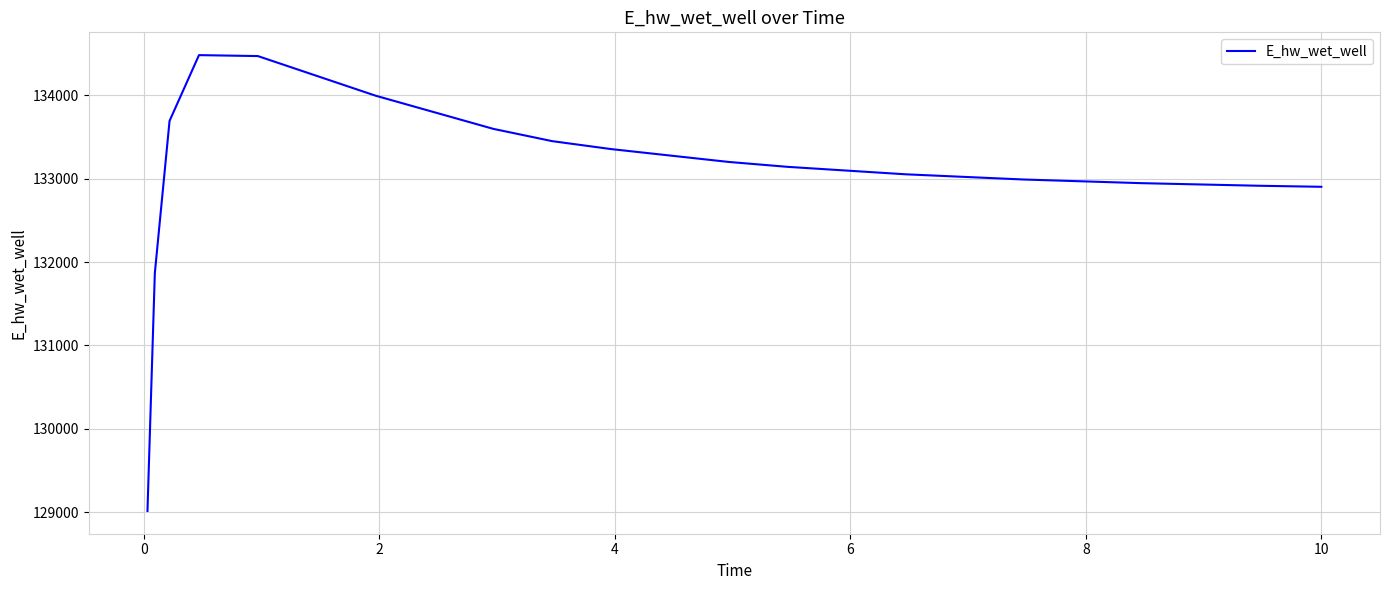

What is the difference between the maximum and minimum values?

5466.1